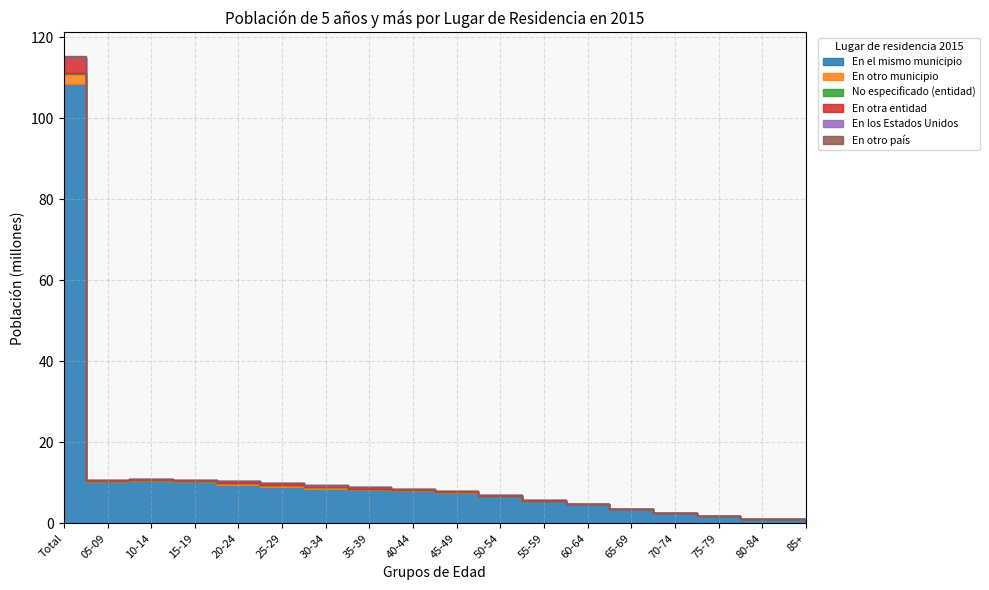

Where is En otra entidad nearest to the value 1911404?

25-29